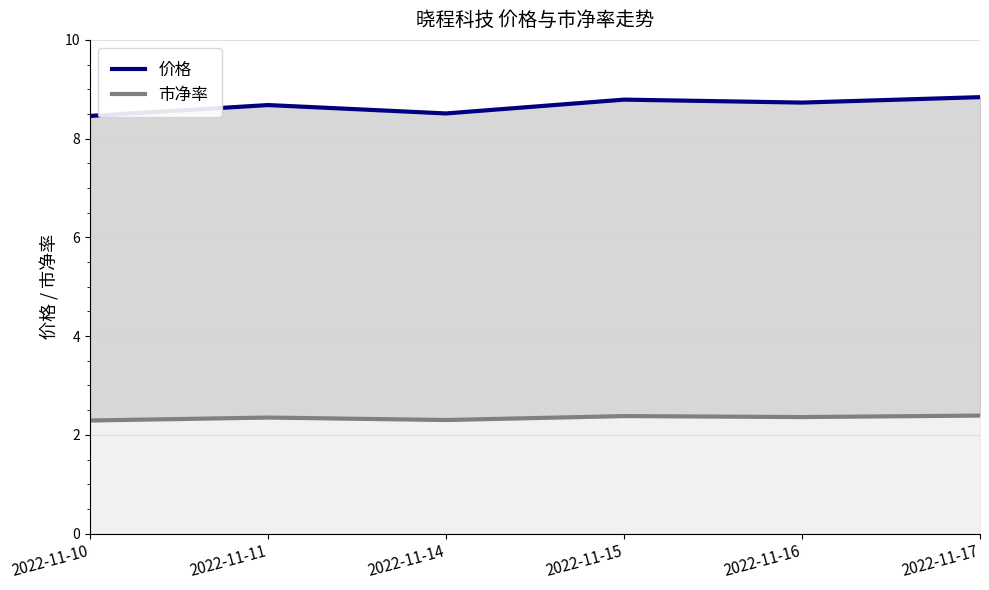

At which category does 价格 reach its first local valley?

2022-11-14